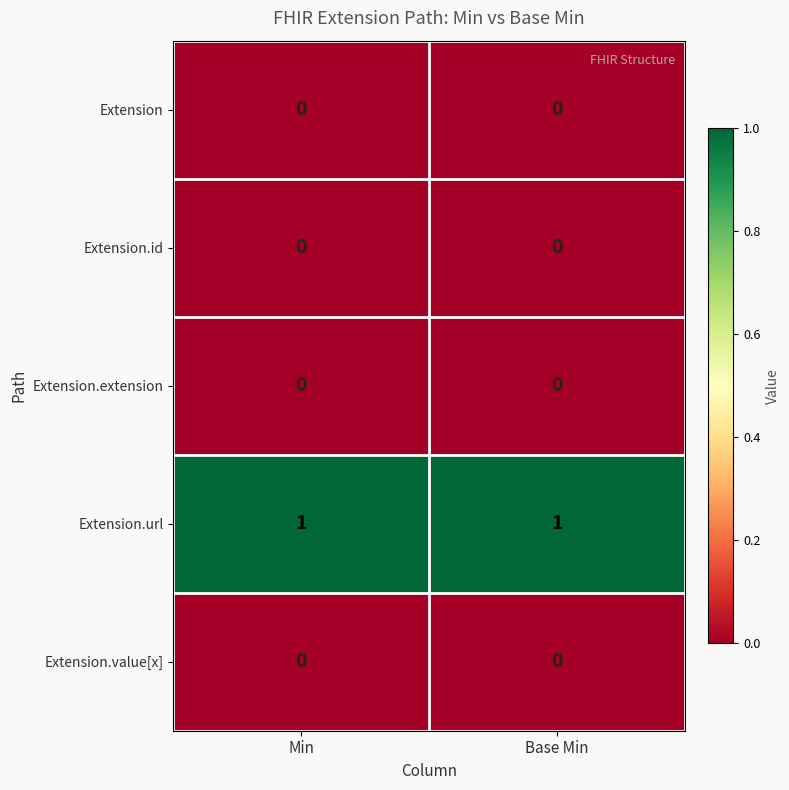

What is the difference between the highest and lowest values at Min?

1